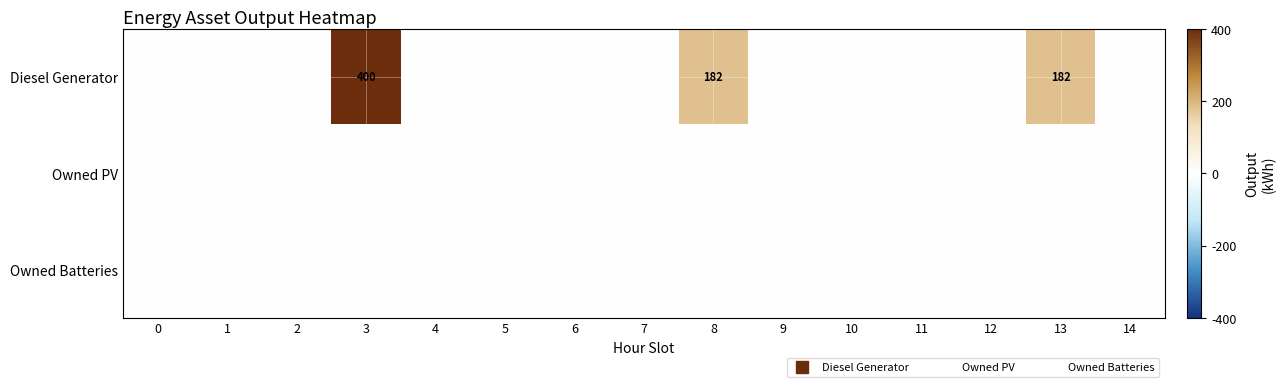

Is the value of Owned Batteries at 13 greater than the value of Diesel Generator at 11?

No